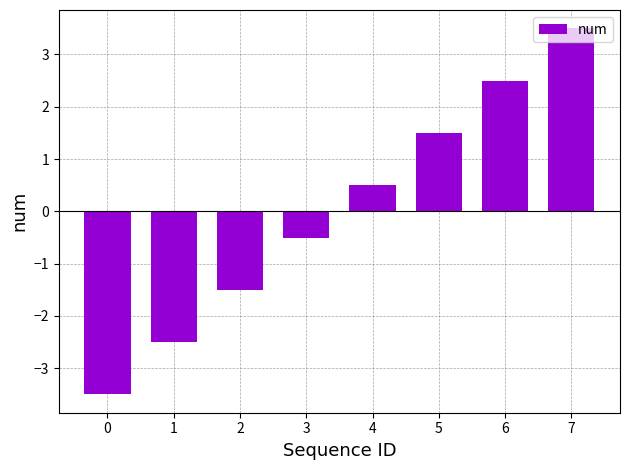

What is the difference between the values at 5 and 6?

1.0